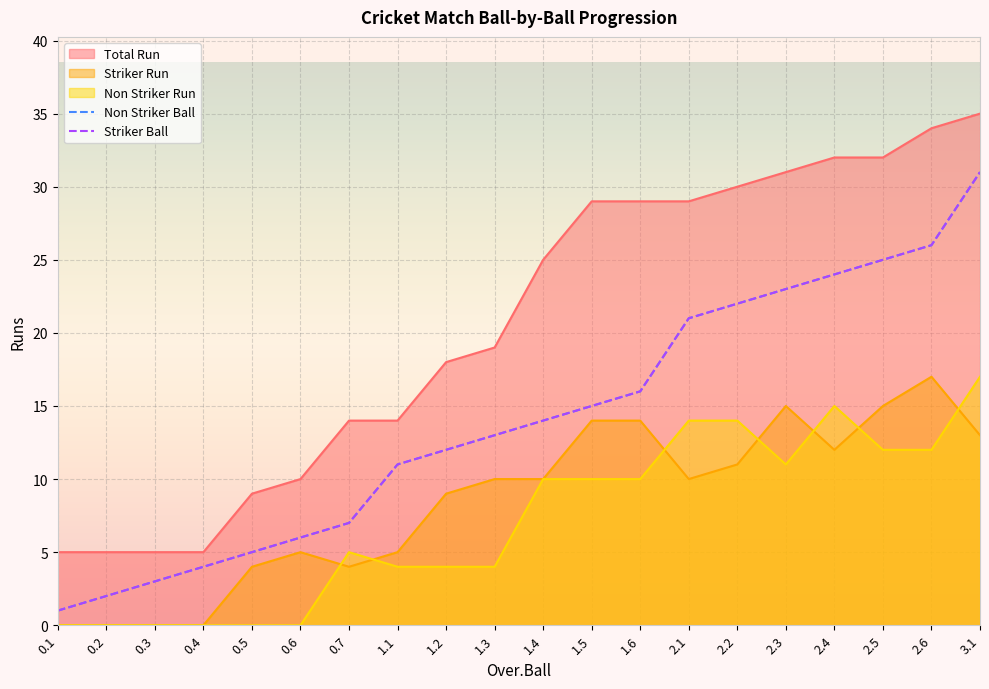

What is the label of the 11th point from the left?

1.4